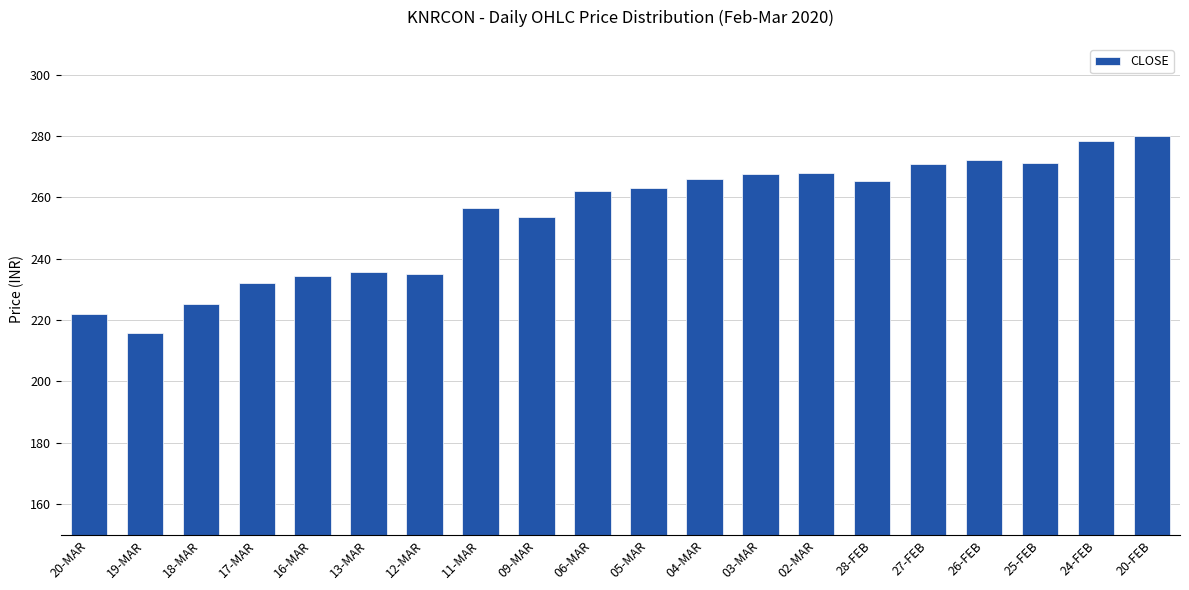

Approximately how many times larger is the value at 20-FEB compared to 12-MAR?

1.2